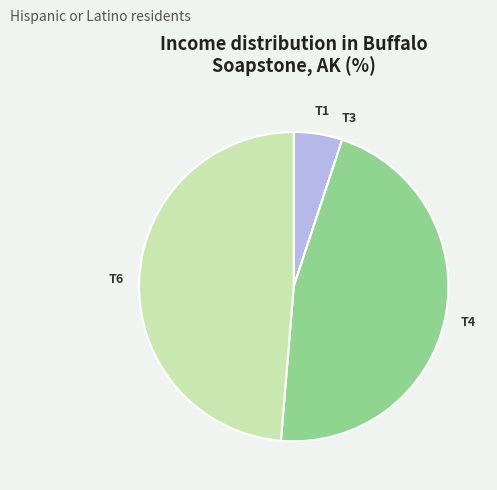

Is there any slice that represents more than half of the pie?

No